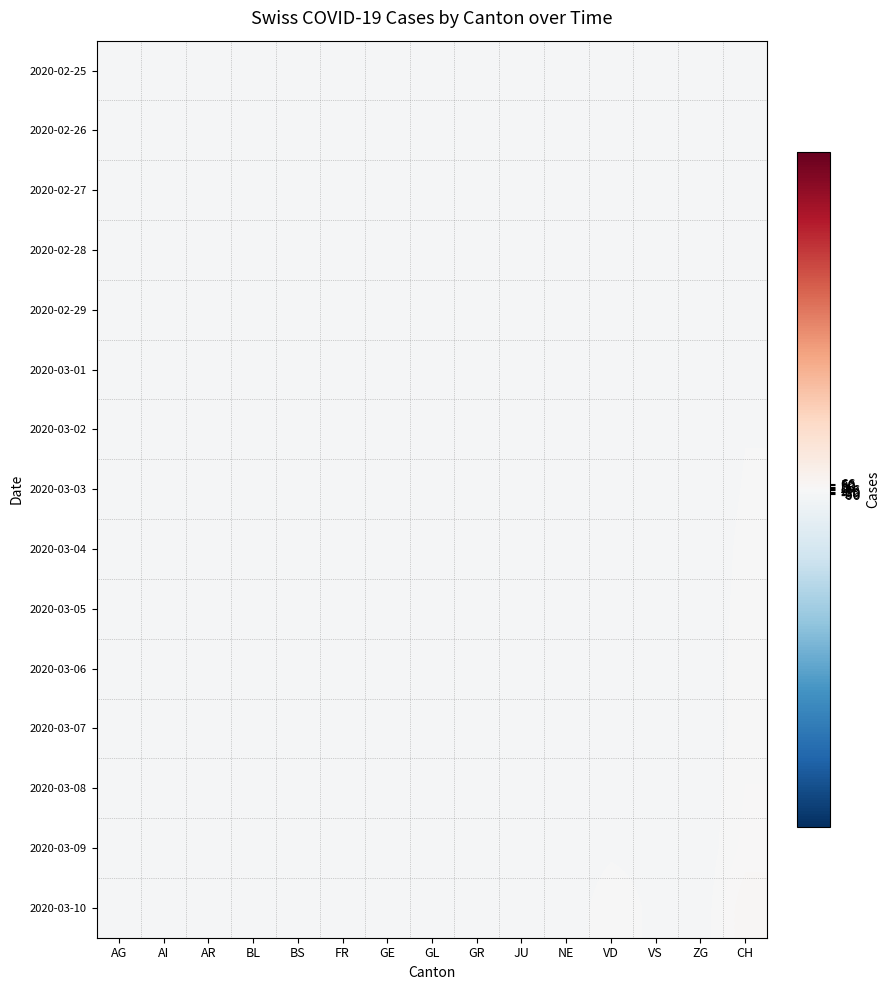

Reading left to right, transcribe all the data shown in this chart.

2020-02-25: AG=-1.0	AI=-1.0	AR=-1.0	BL=-1.0	BS=-1.0	FR=-1.0	GE=-1.0	GL=-1.0	GR=-1.0	JU=-1.0	NE=-1.0	VD=-1.0	VS=-1.0	ZG=-1.0	CH=-1.0
2020-02-26: AG=-1.0	AI=-1.0	AR=-1.0	BL=-1.0	BS=-1.0	FR=-1.0	GE=-1.0	GL=-1.0	GR=-1.0	JU=-1.0	NE=-1.0	VD=-1.0	VS=-1.0	ZG=-1.0	CH=-1.0
2020-02-27: AG=-1.0	AI=-1.0	AR=-1.0	BL=-1.0	BS=-1.0	FR=-1.0	GE=-1.0	GL=-1.0	GR=-1.0	JU=-1.0	NE=-1.0	VD=-1.0	VS=-1.0	ZG=-1.0	CH=-0.9
2020-02-28: AG=-1.0	AI=-1.0	AR=-1.0	BL=-1.0	BS=-1.0	FR=-1.0	GE=-1.0	GL=-1.0	GR=-1.0	JU=-1.0	NE=-1.0	VD=-0.9	VS=-0.9	ZG=-1.0	CH=-0.7
2020-02-29: AG=-1.0	AI=-1.0	AR=-1.0	BL=-1.0	BS=-1.0	FR=-0.9	GE=-1.0	GL=-1.0	GR=-1.0	JU=-1.0	NE=-1.0	VD=-0.9	VS=-0.9	ZG=-1.0	CH=-0.7
2020-03-01: AG=-1.0	AI=-1.0	AR=-1.0	BL=-1.0	BS=-1.0	FR=-0.9	GE=-1.0	GL=-1.0	GR=-1.0	JU=-1.0	NE=-1.0	VD=-0.9	VS=-0.9	ZG=-1.0	CH=-0.7
2020-03-02: AG=-1.0	AI=-1.0	AR=-1.0	BL=-1.0	BS=-1.0	FR=-0.9	GE=-1.0	GL=-1.0	GR=-1.0	JU=-1.0	NE=-1.0	VD=-0.9	VS=-0.8	ZG=-1.0	CH=-0.5
2020-03-03: AG=-1.0	AI=-1.0	AR=-1.0	BL=-1.0	BS=-1.0	FR=-0.9	GE=-0.9	GL=-1.0	GR=-1.0	JU=-1.0	NE=-1.0	VD=-0.9	VS=-0.8	ZG=-1.0	CH=-0.5
2020-03-04: AG=-1.0	AI=-1.0	AR=-1.0	BL=-1.0	BS=-1.0	FR=-0.9	GE=-0.9	GL=-1.0	GR=-1.0	JU=-1.0	NE=-0.9	VD=-0.8	VS=-0.8	ZG=-1.0	CH=-0.3
2020-03-05: AG=-1.0	AI=-1.0	AR=-1.0	BL=-1.0	BS=-1.0	FR=-0.8	GE=-0.9	GL=-1.0	GR=-1.0	JU=-1.0	NE=-0.9	VD=-0.8	VS=-0.8	ZG=-1.0	CH=-0.3
2020-03-06: AG=-1.0	AI=-1.0	AR=-1.0	BL=-1.0	BS=-1.0	FR=-0.8	GE=-0.9	GL=-1.0	GR=-0.9	JU=-1.0	NE=-1.0	VD=-0.8	VS=-0.8	ZG=-1.0	CH=-0.2
2020-03-07: AG=-1.0	AI=-1.0	AR=-1.0	BL=-1.0	BS=-1.0	FR=-0.8	GE=-0.9	GL=-1.0	GR=-0.9	JU=-1.0	NE=-1.0	VD=-0.8	VS=-0.8	ZG=-1.0	CH=-0.2
2020-03-08: AG=-1.0	AI=-1.0	AR=-1.0	BL=-1.0	BS=-1.0	FR=-0.8	GE=-0.9	GL=-1.0	GR=-0.9	JU=-1.0	NE=-1.0	VD=-0.7	VS=-0.8	ZG=-1.0	CH=0.0
2020-03-09: AG=-1.0	AI=-1.0	AR=-1.0	BL=-1.0	BS=-1.0	FR=-0.7	GE=-0.8	GL=-1.0	GR=-0.9	JU=-1.0	NE=-0.9	VD=-0.6	VS=-0.7	ZG=-1.0	CH=0.2
2020-03-10: AG=-1.0	AI=-1.0	AR=-1.0	BL=-1.0	BS=-0.9	FR=-0.6	GE=-0.8	GL=-1.0	GR=-0.9	JU=-1.0	NE=-0.9	VD=-0.1	VS=-0.7	ZG=-1.0	CH=1.0